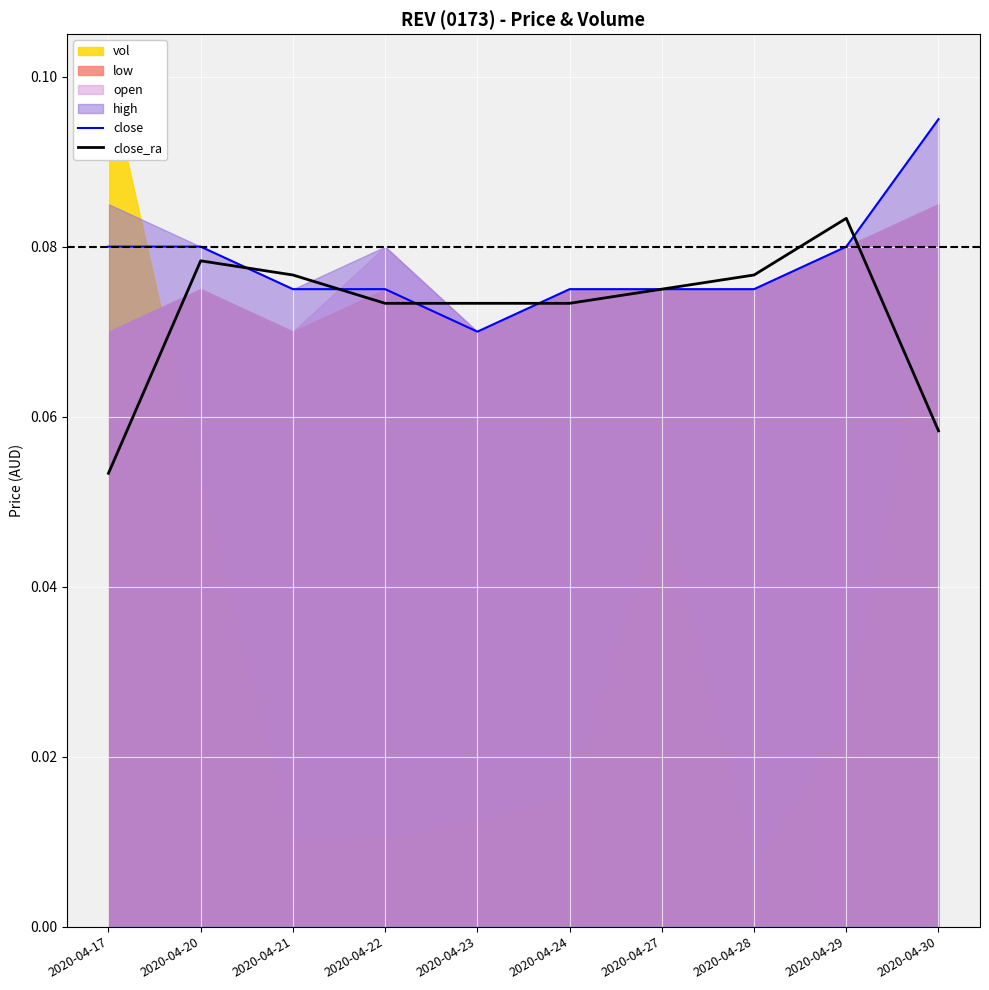

At 2020-04-20, list the series in order from smallest to largest.

close_ra, close